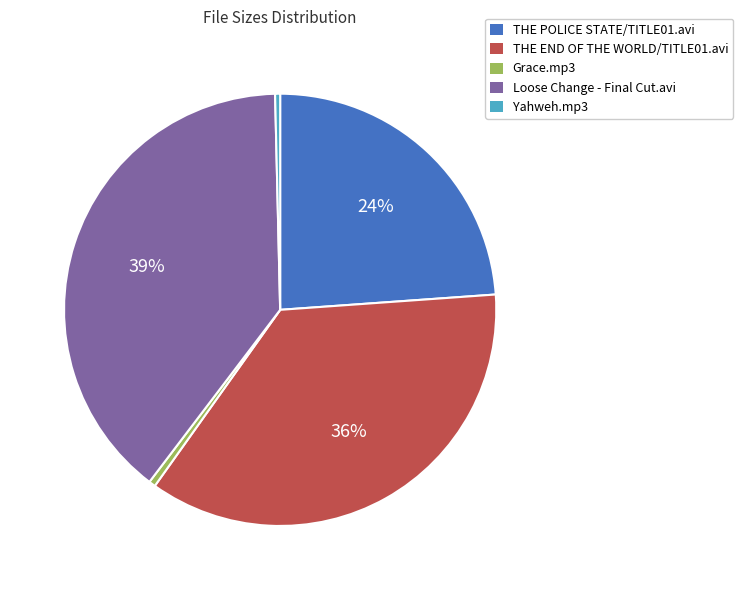

Do Grace.mp3 and THE POLICE STATE/TITLE01.avi together represent more than half of the pie?

No